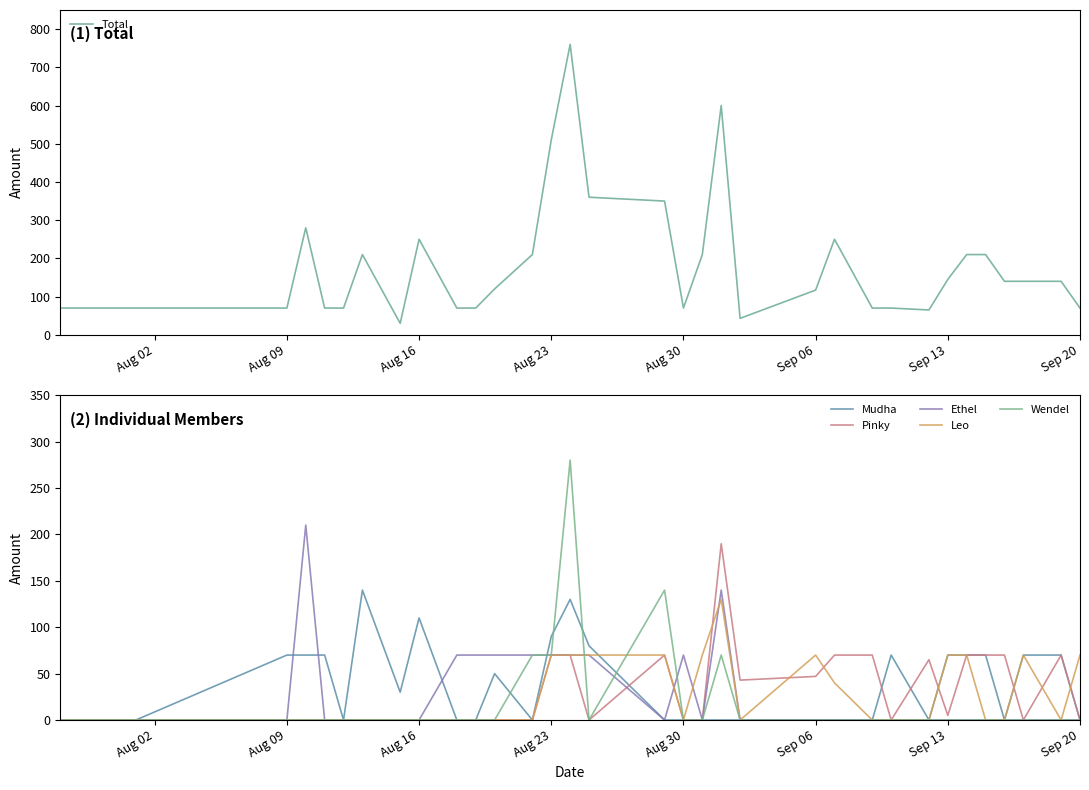

What is the lowest value of the Total series?

30